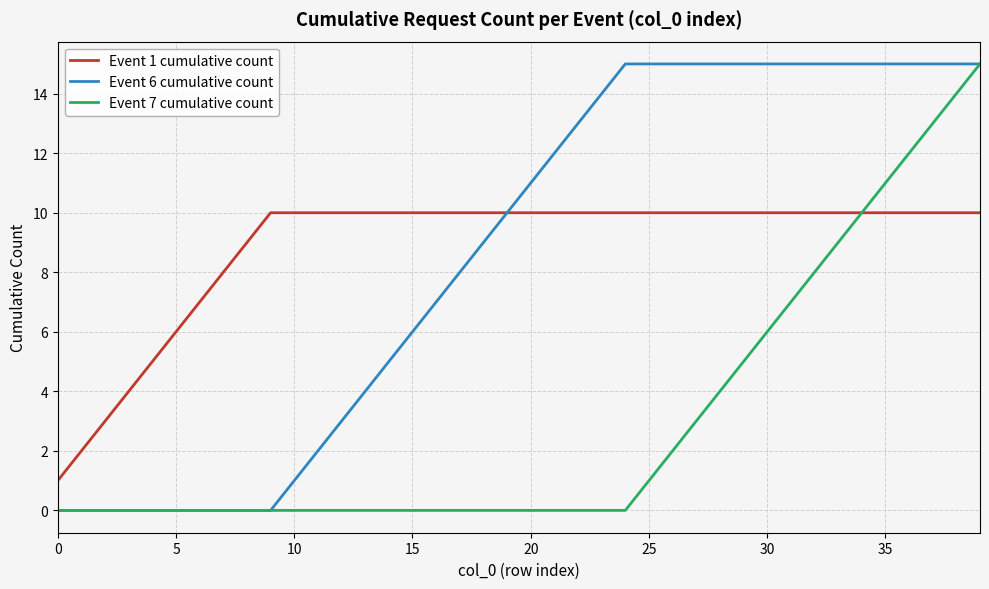

The value of Event 1 cumulative count at 25 is 10. True or false?

True